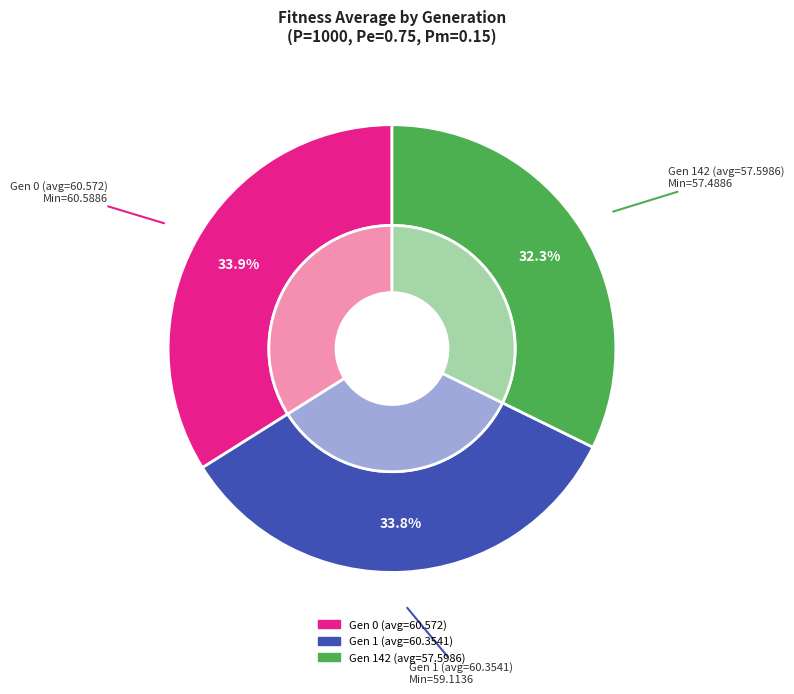

What is the ratio of the value at Gen 0 (avg=60.572) to the value at Gen 1 (avg=60.3541)?

1.0